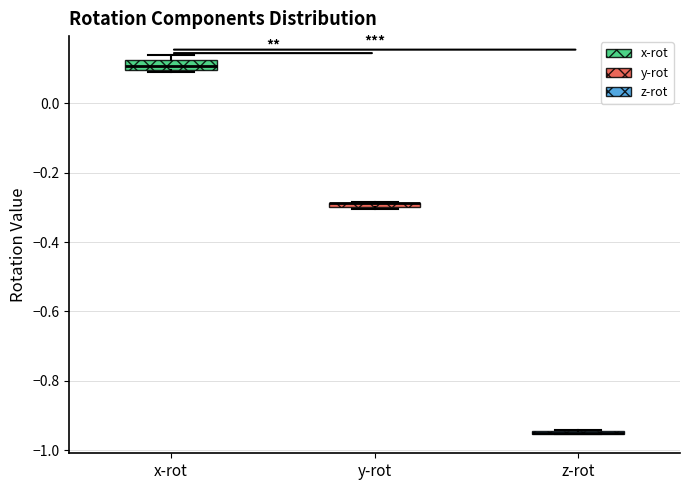

Where is the lower edge of the box for y-rot on the y-axis? The values are not printed on the chart, so give them approximately, as read against the axis.

-0.30